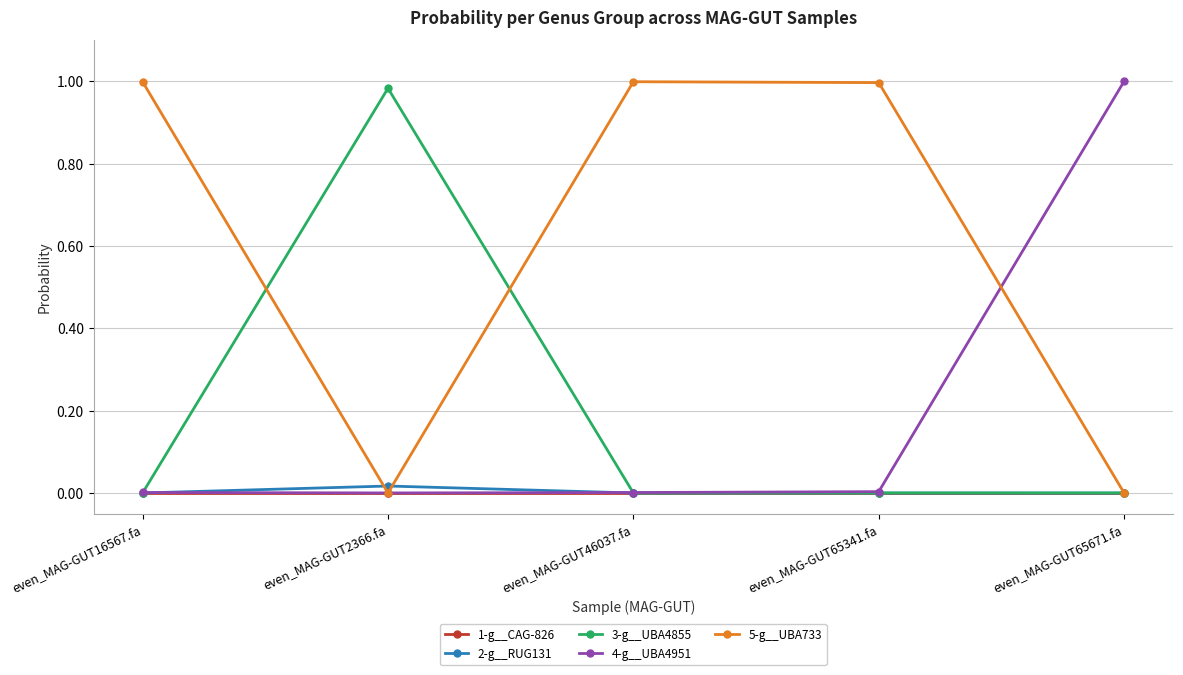

What is the label of the 3rd point from the right?

even_MAG-GUT46037.fa